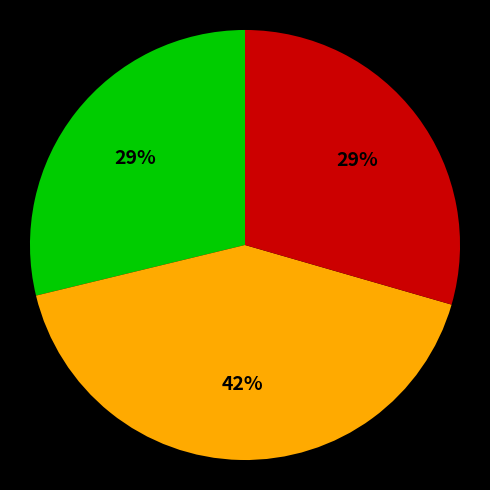

Is there a majority slice in this chart?

No